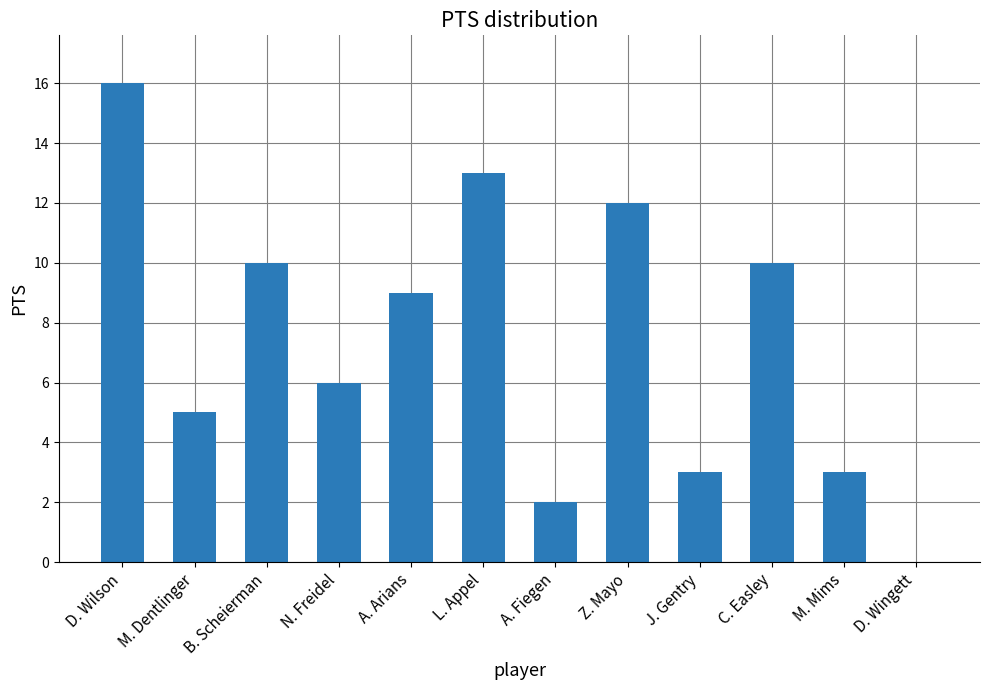

How many values are above zero?

11